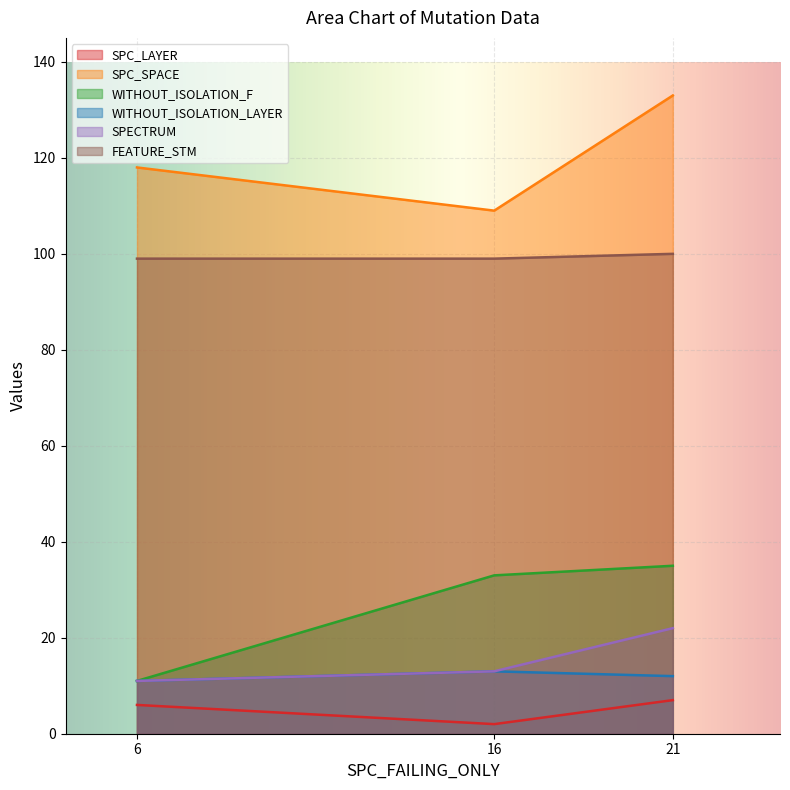

Reading left to right, list all the values displayed in this chart.

SPC_LAYER: 6=6	16=2	21=7
SPC_SPACE: 6=118	16=109	21=133
WITHOUT_ISOLATION_F: 6=11	16=33	21=35
WITHOUT_ISOLATION_LAYER: 6=11	16=13	21=12
SPECTRUM: 6=11	16=13	21=22
FEATURE_STM: 6=99	16=99	21=100